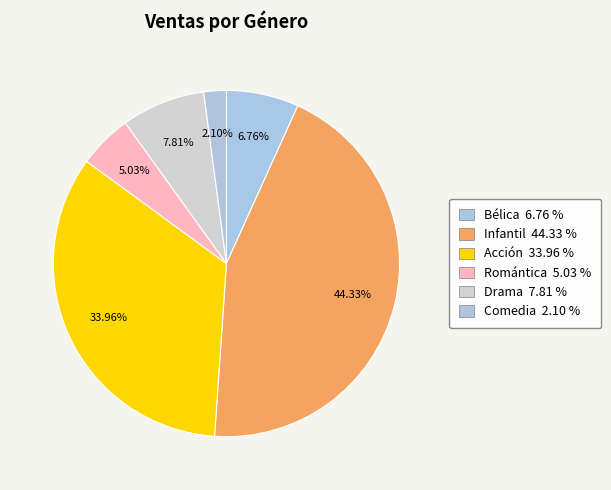

What percentage do Bélica and Infantil together represent?

51.1%